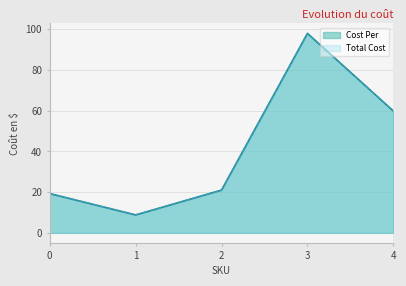

Does the chart have visible grid lines?

Yes